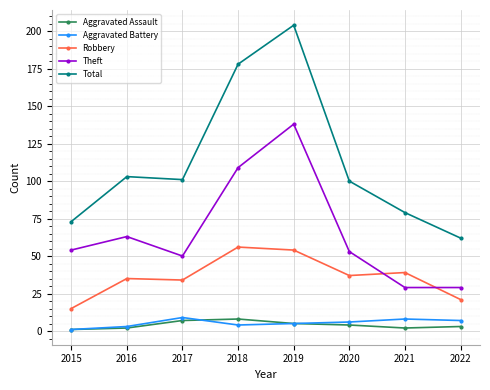

What are all the series names shown in the legend?

Aggravated Assault, Aggravated Battery, Robbery, Theft, Total